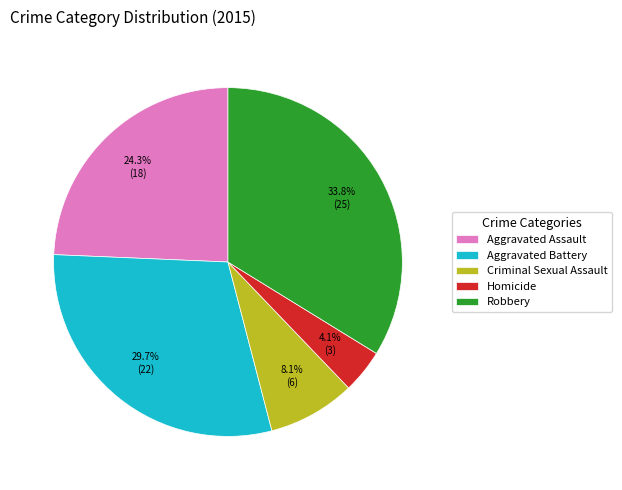

To the nearest percent, what portion does Robbery represent?

34%